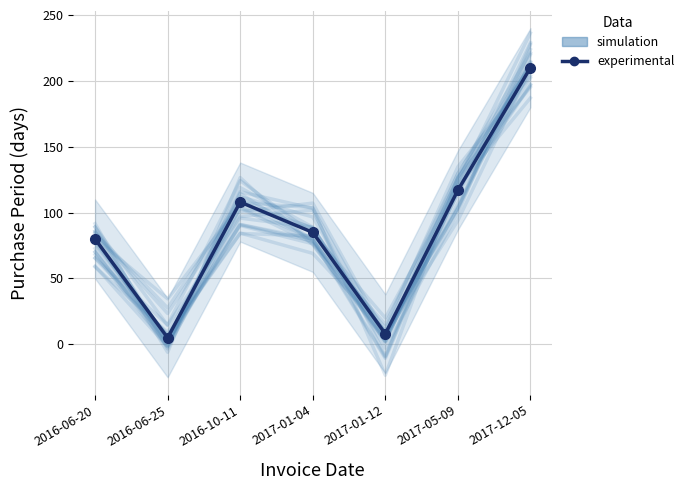

List the series in order of their overall mean, highest first.

simulation, experimental